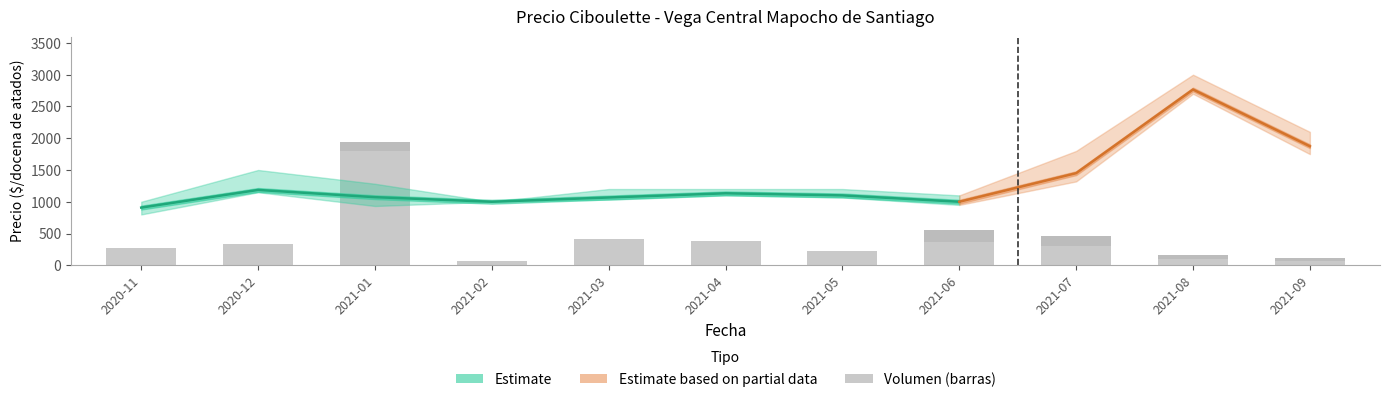

At which label is Volumen Segunda closest to 91?

2021-08